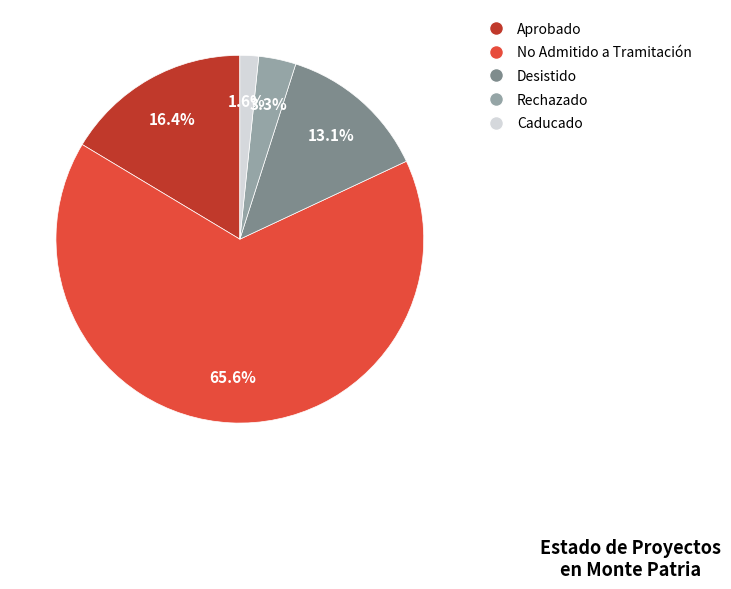

To the nearest percent, what percentage of the pie is Aprobado?

16%